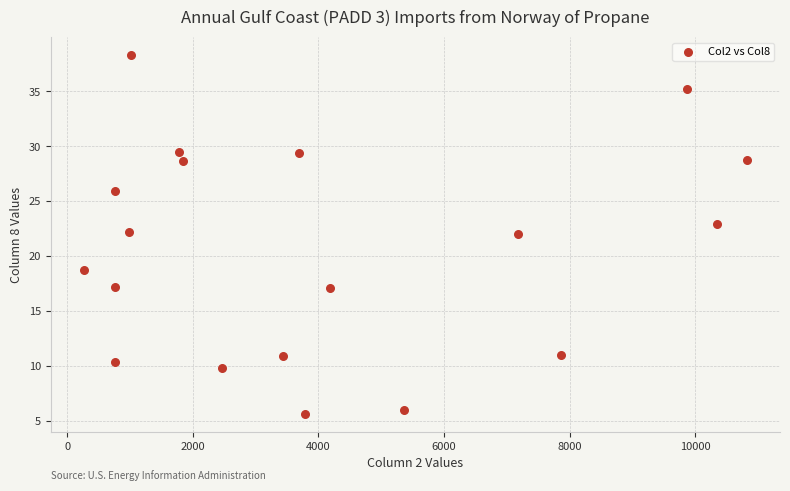

What is the range of Y values (max minus min)?

32.7